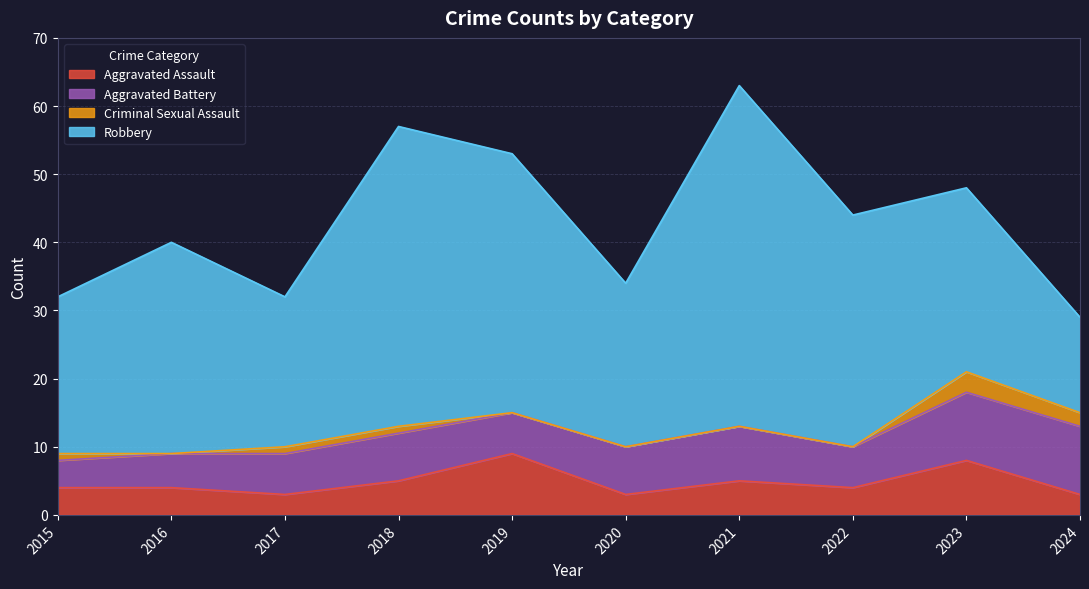

True or false: Robbery has a value of 13 at 2015.

False